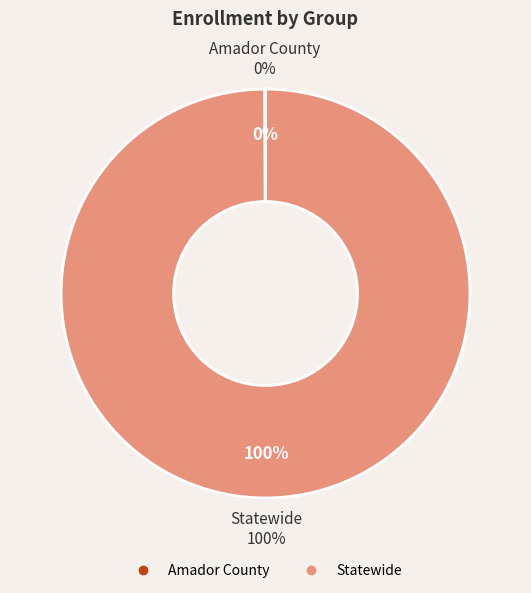

What is the ratio of the value at Statewide to the value at Amador County?

1345.0